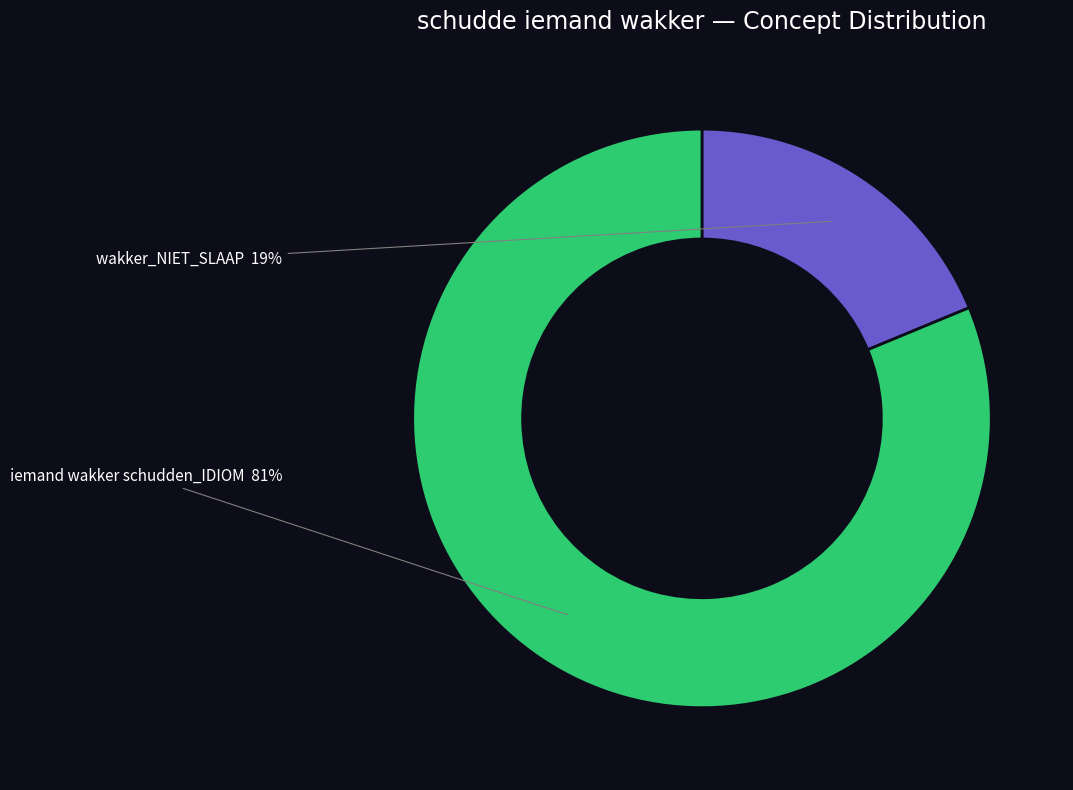

To the nearest percent, what is the average slice percentage?

50%